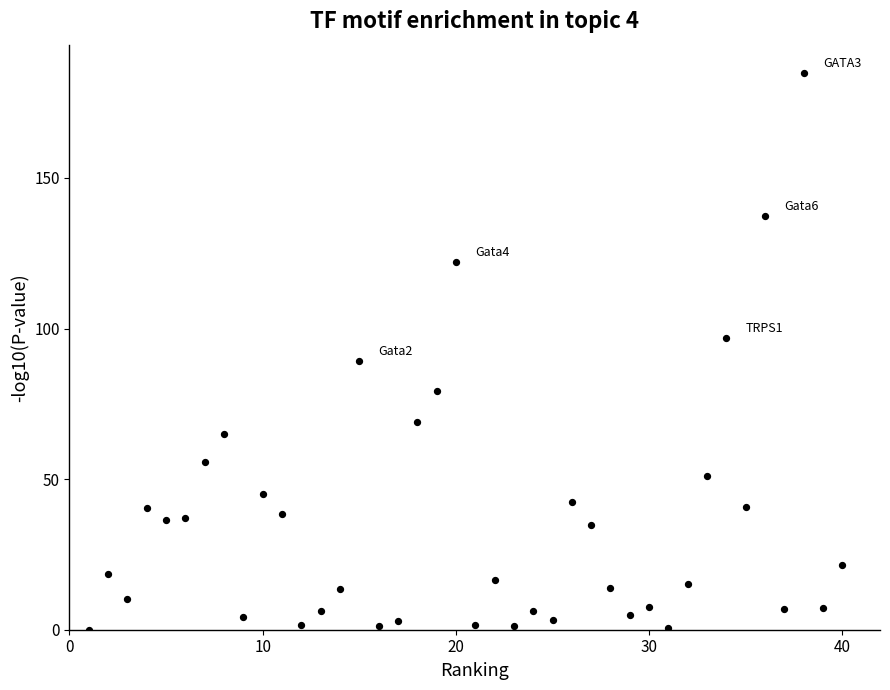

What is the range of Y values (max minus min)?

185.0